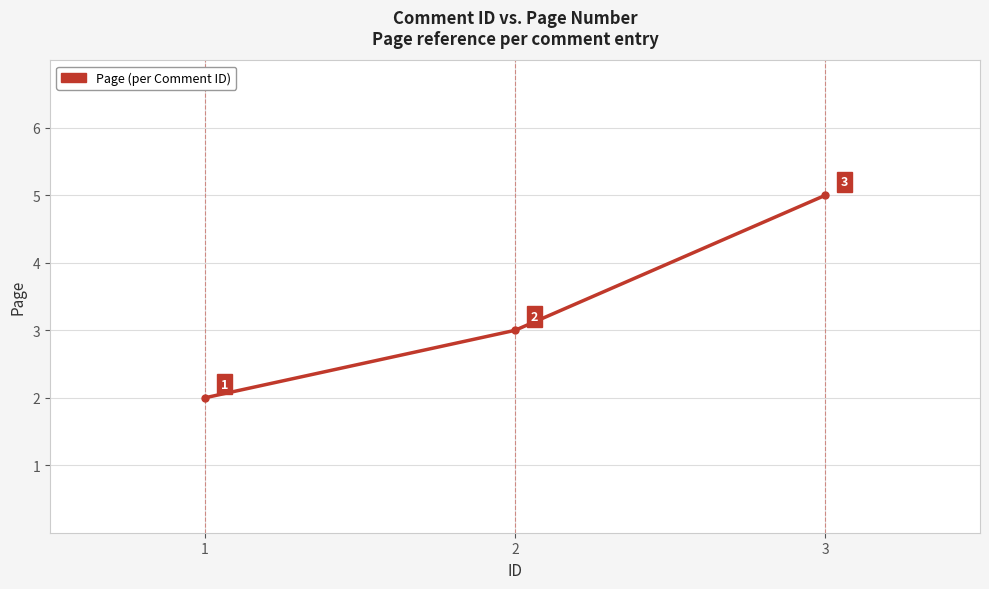

What is the value of the 2nd point from the left?

3